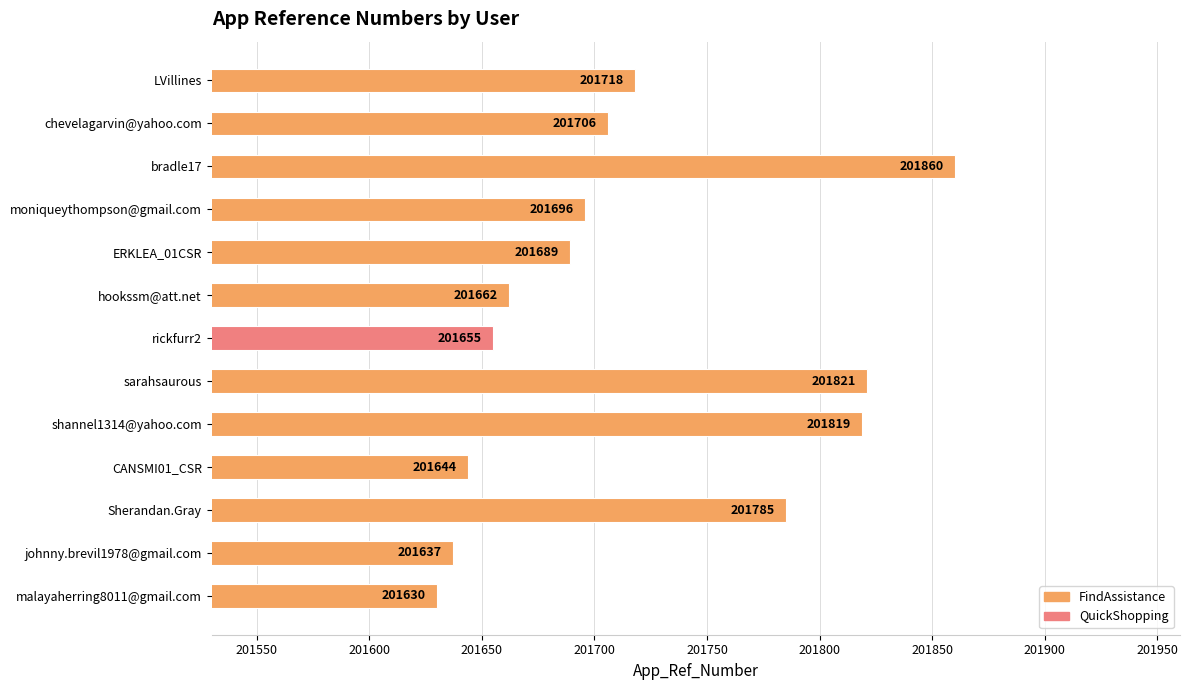

Is it true that the value at bradle17 is 47693?

False